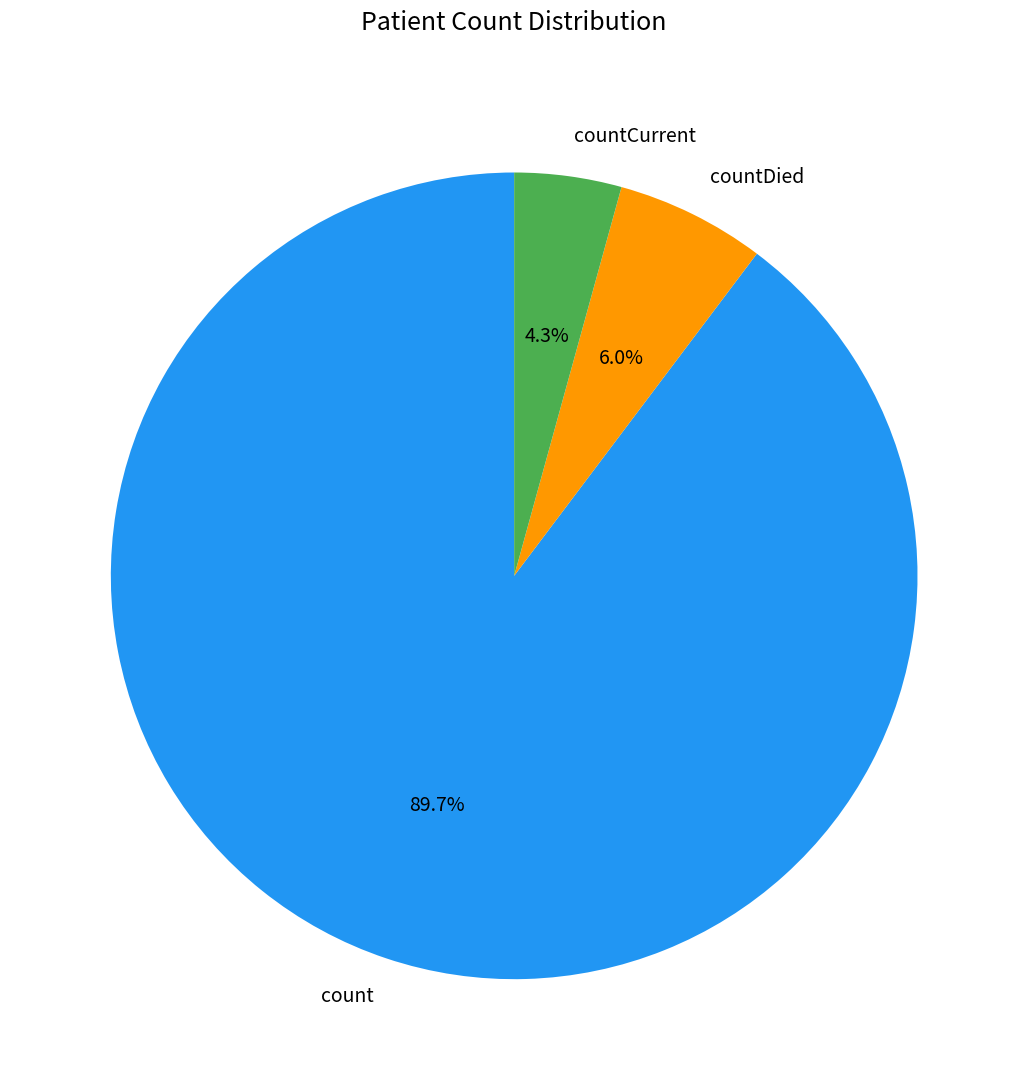

What percentage do countDied and countCurrent together represent?

10.3%